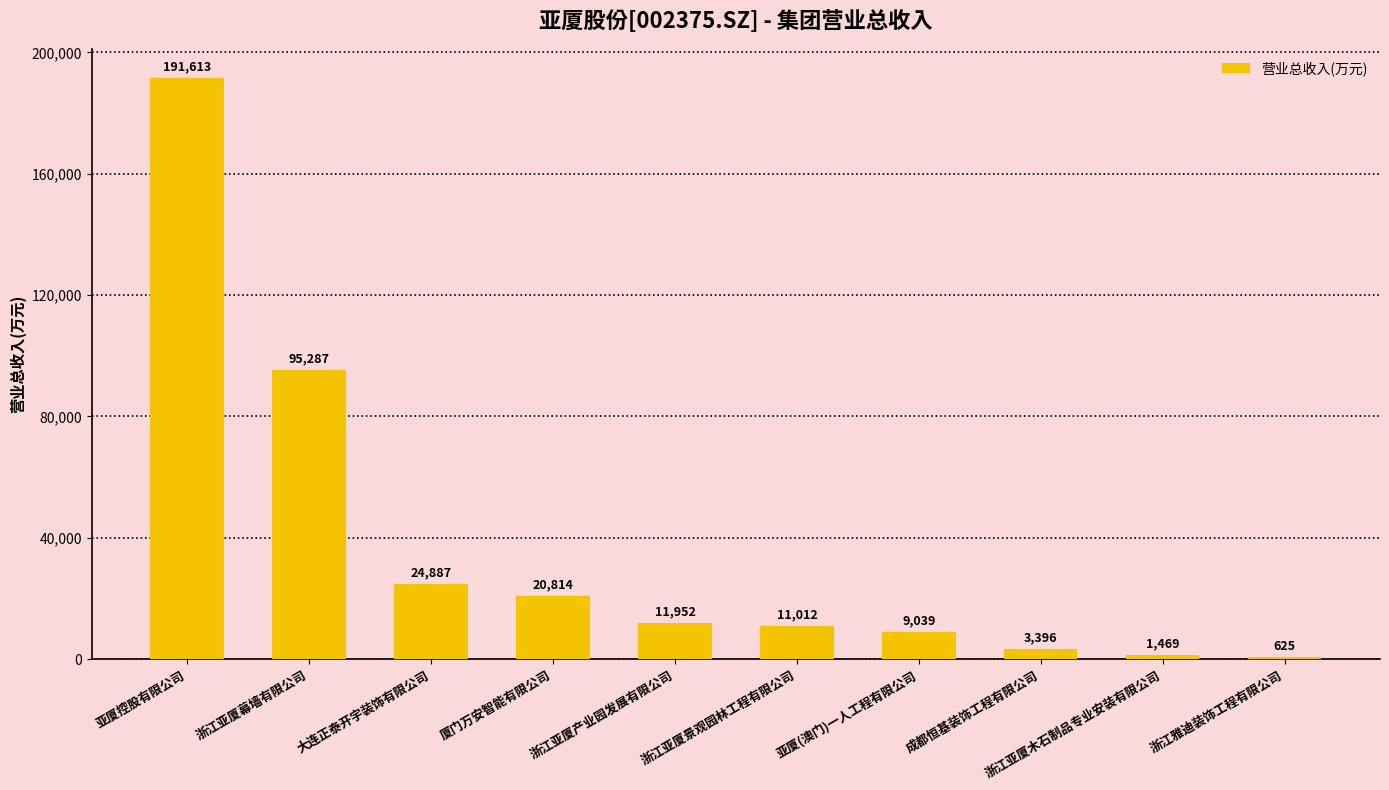

Does the chart contain any negative values?

No